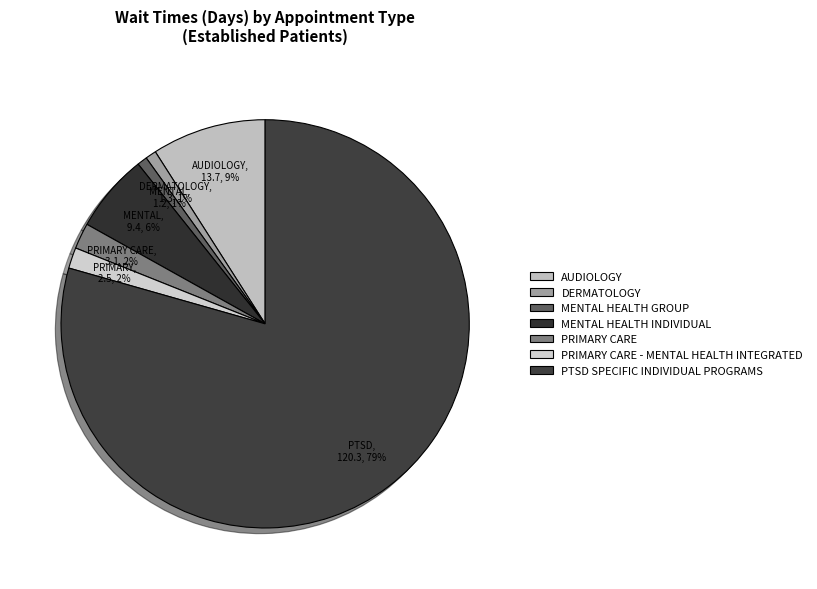

Is it true that PRIMARY CARE is 2% of the pie?

True